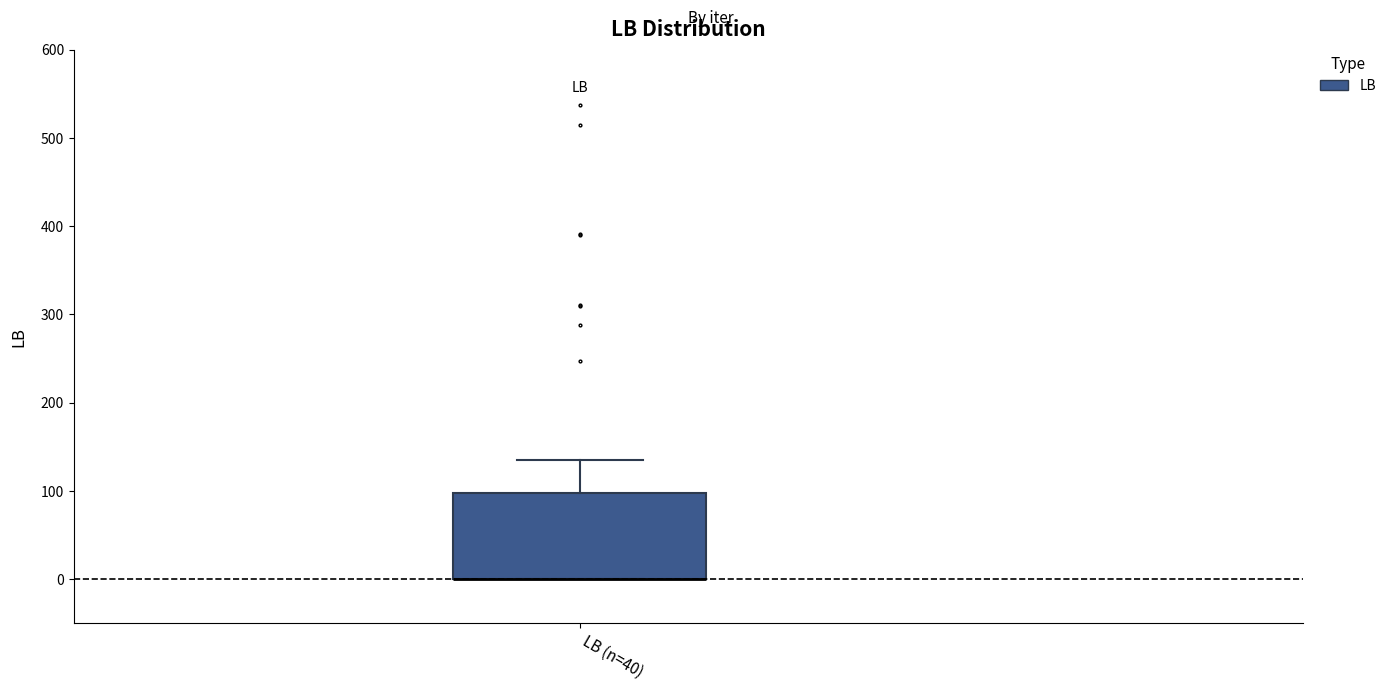

Transcribe this box plot: give where the median line is, the range the box spans, and where the two whiskers end, as read against the y-axis. The values are not printed on the chart, so give them approximately, as read against the axis.

median 0 (drawn on the box's lower edge), box 0 to 100, whiskers 0 to 140